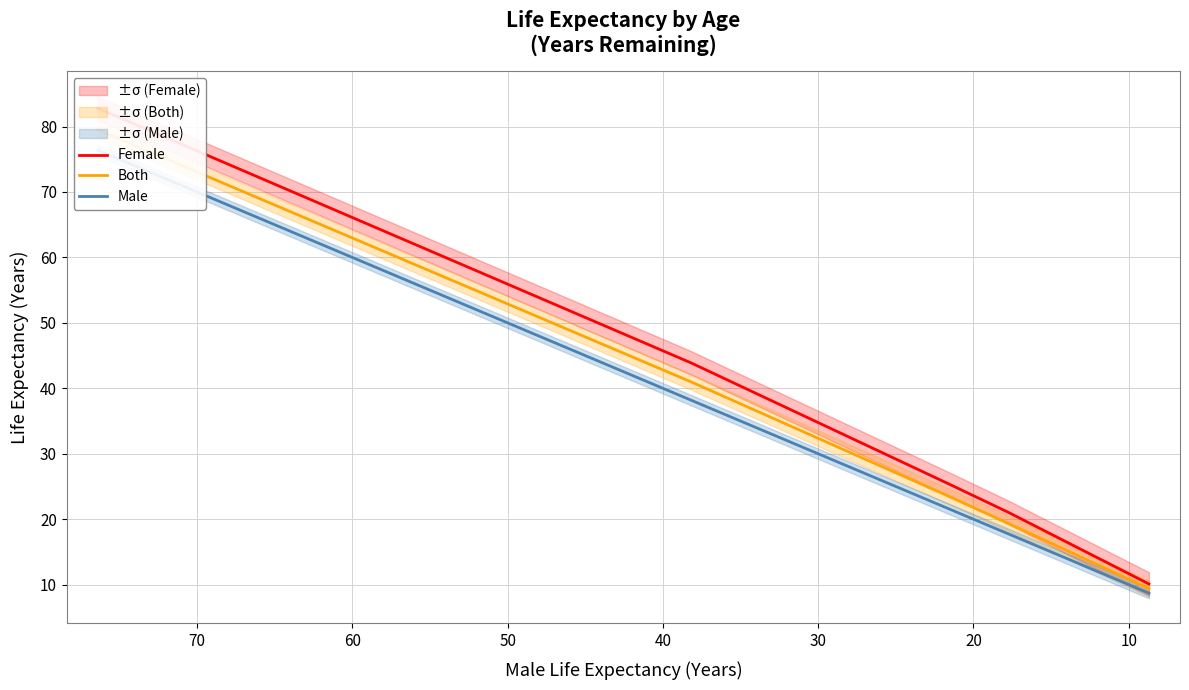

True or false: Female and Both intersect in this chart.

False